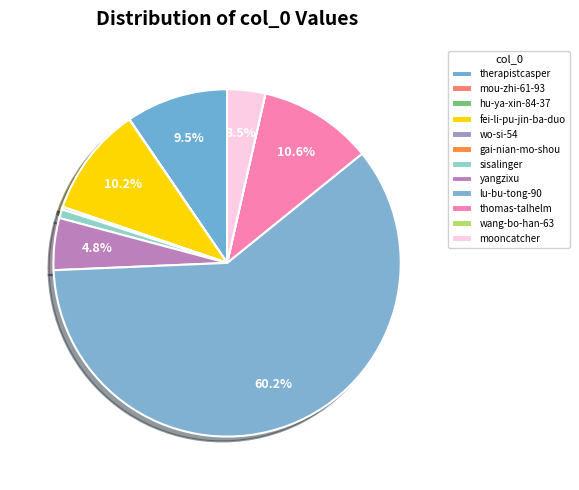

How much of the chart is everything except fei-li-pu-jin-ba-duo?

89.8%